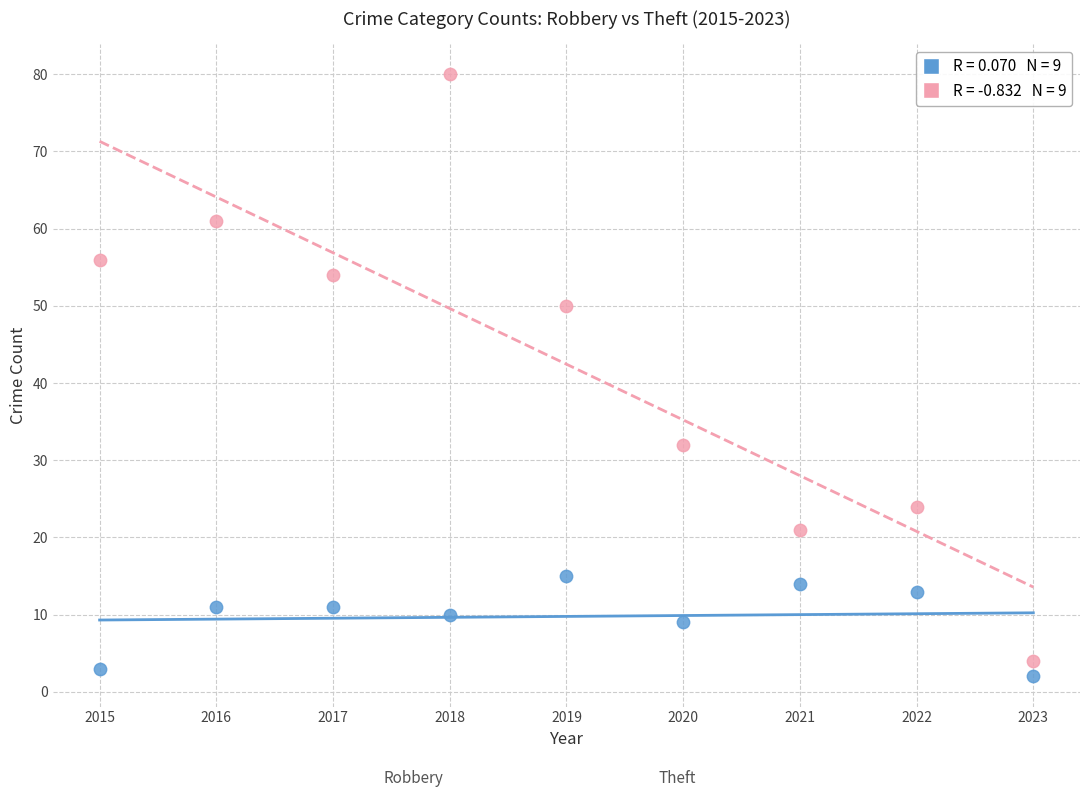

Across all data points, what is the range of X values (max minus min)?

8